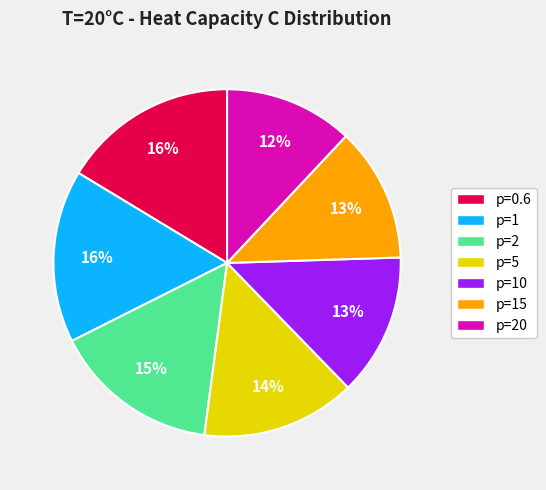

To the nearest percent, what is the difference between the largest and smallest slice percentages?

4%